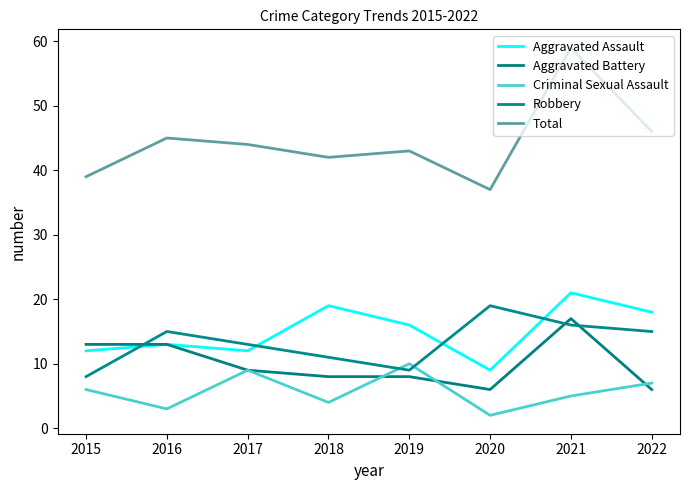

How many lines are shown in the chart?

5